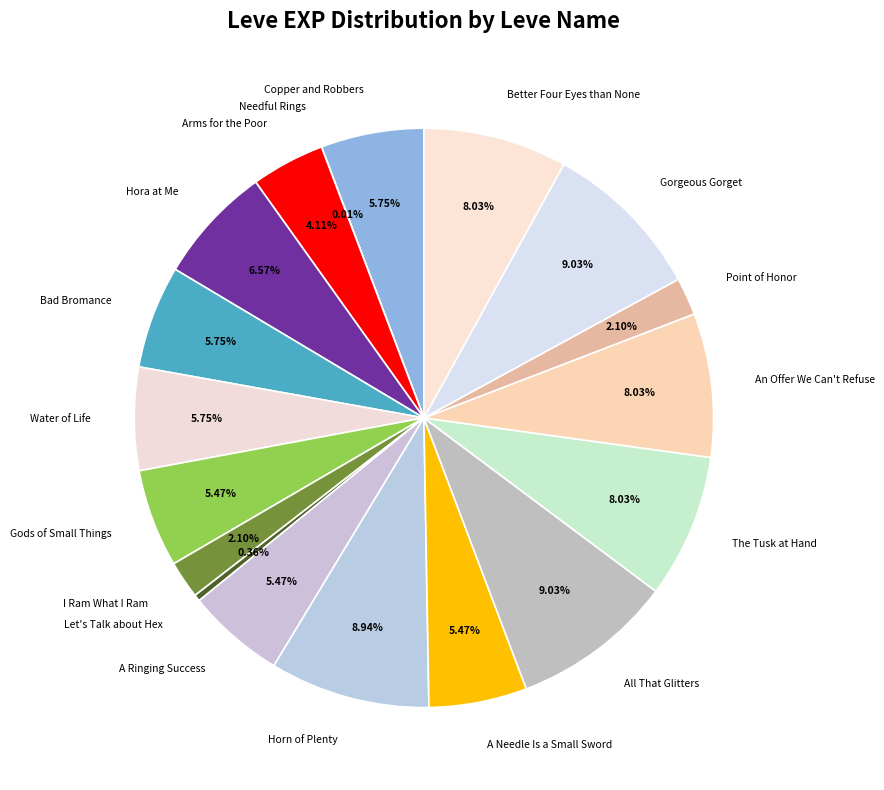

Is Gods of Small Things the majority of the pie?

No